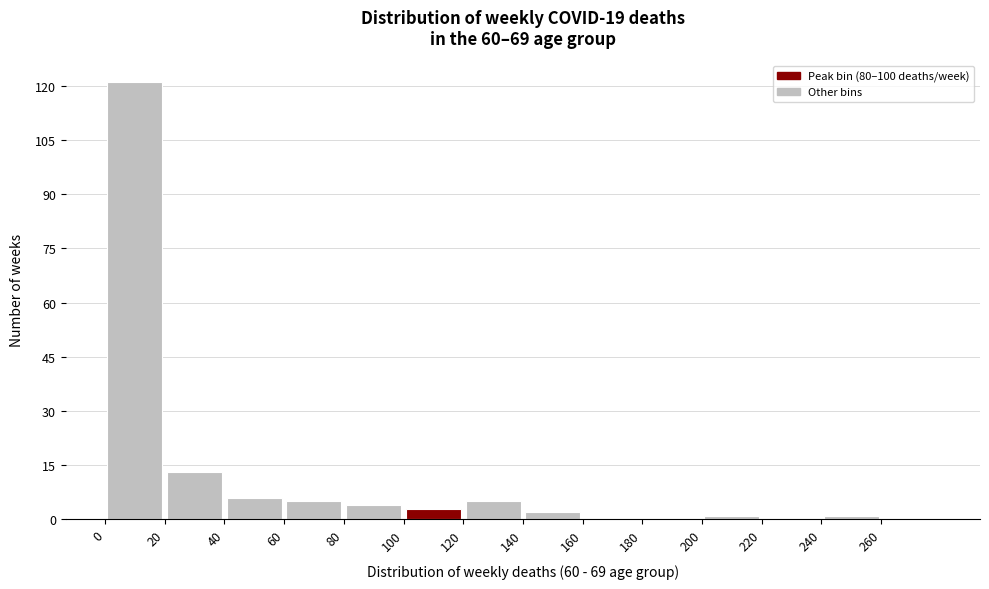

Reading left to right, transcribe this chart: for each bar, give the range it covers on the x-axis and its height. The values are not printed on the chart, so give them approximately, as read against the axis.

0 to 20: 122
20 to 40: 14
40 to 60: 6
60 to 80: 6
80 to 100: 4
100 to 120: 4
120 to 140: 6
140 to 160: 2
160 to 180: 0
180 to 200: 0
200 to 220: under 2
220 to 240: 0
240 to 260: under 2
260 to 280: 0